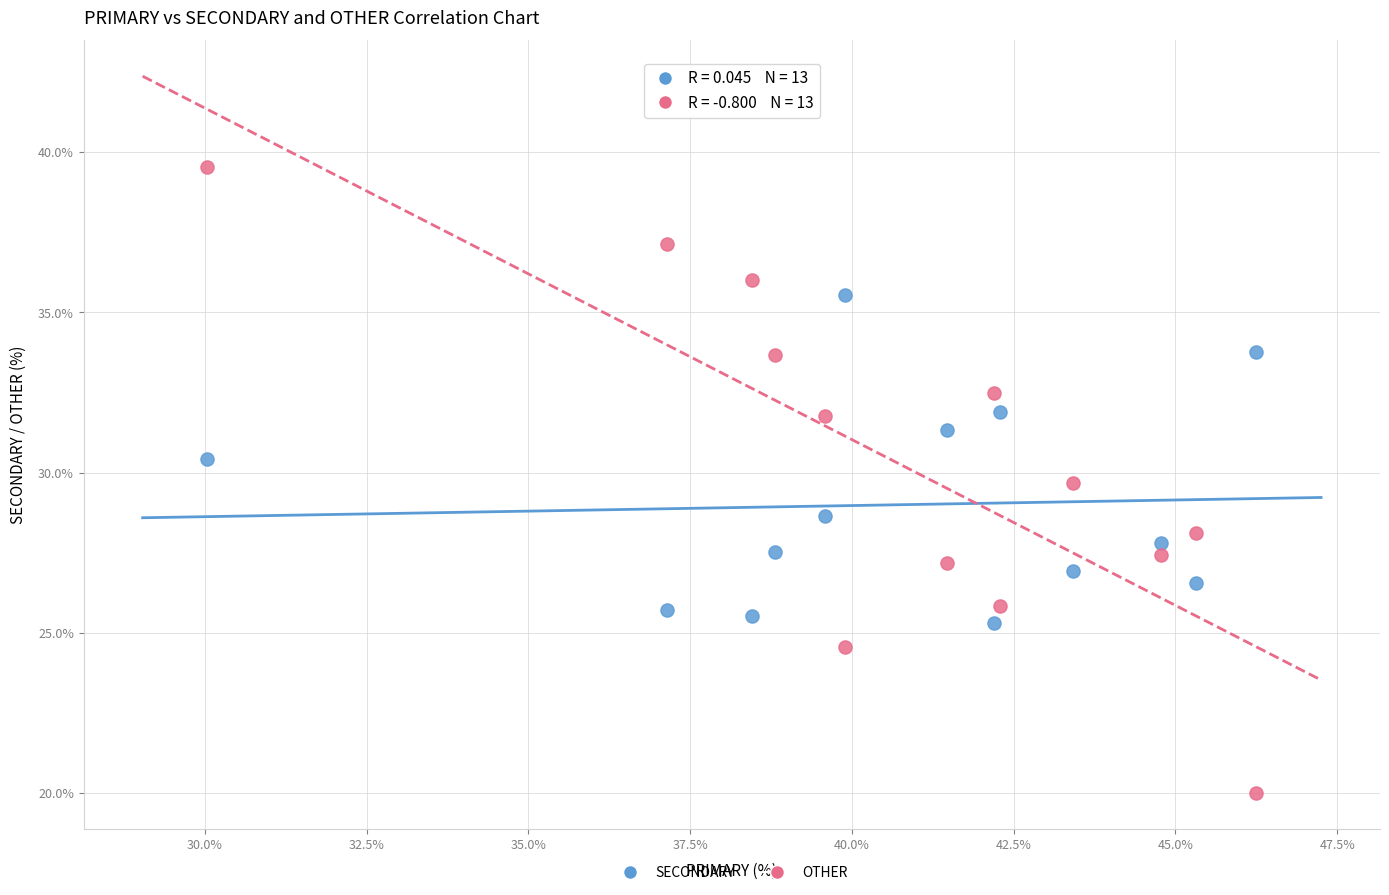

In the OTHER series, what Y value is closest to 29?

29.7